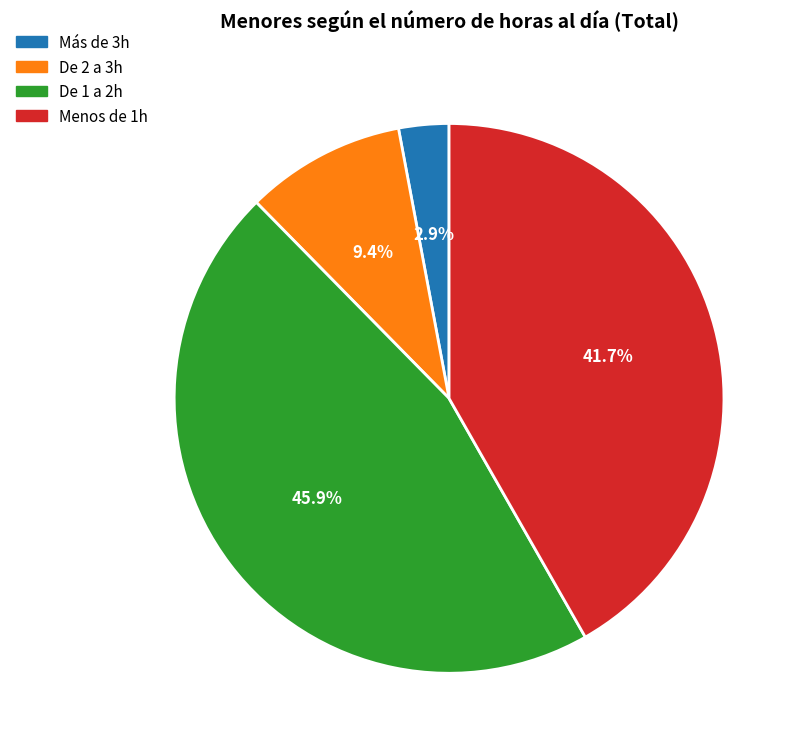

Do Más de 3h and Menos de 1h together represent more than half of the pie?

No